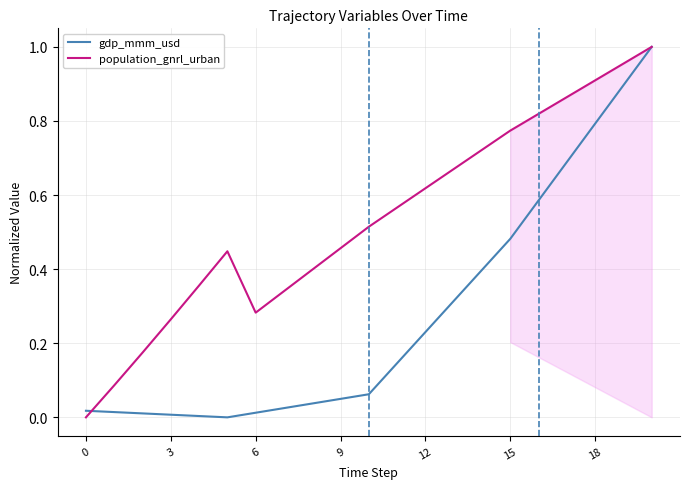

What is the highest value of the gdp_mmm_usd series?

1.0